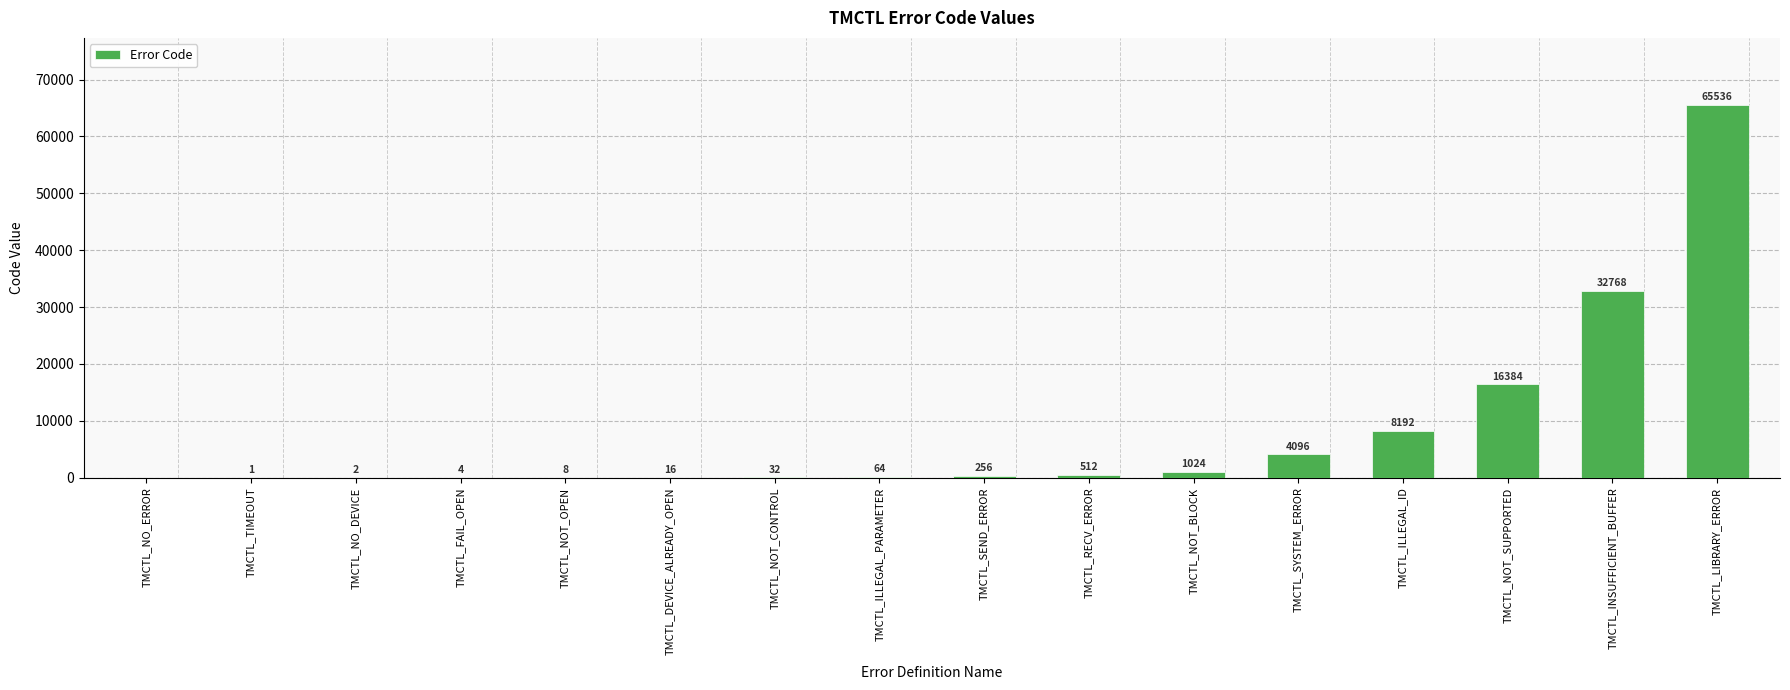

Are the bars grouped side by side (vs. stacked)?

No